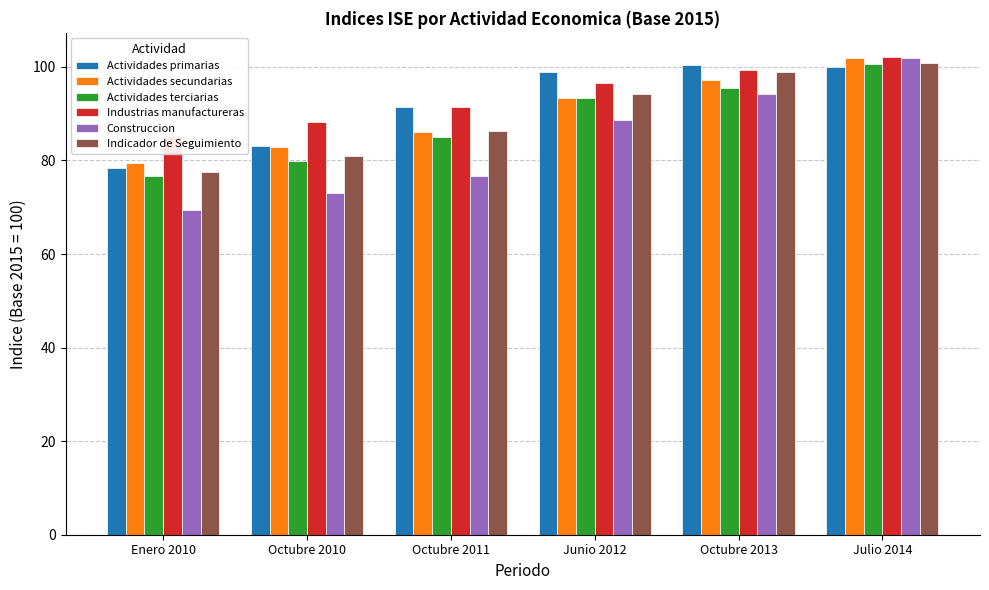

What are all the series names shown in the legend?

Actividades primarias, Actividades secundarias, Actividades terciarias, Industrias manufactureras, Construccion, Indicador de Seguimiento